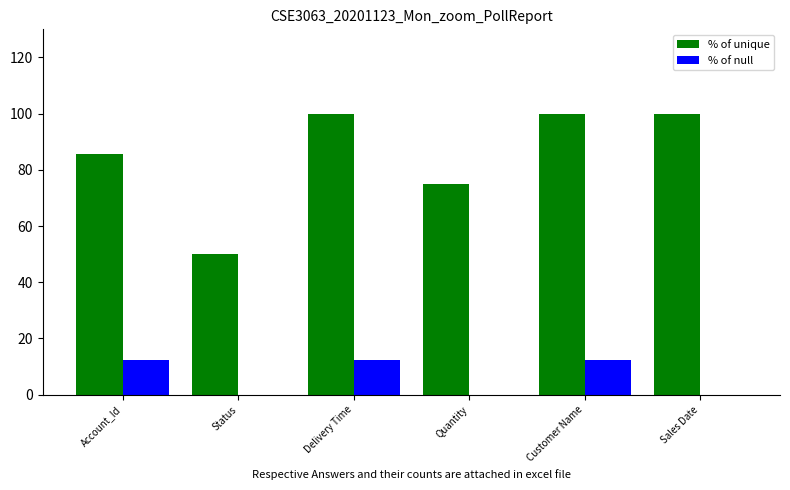

What is the total value across all series at Sales Date?

100.0